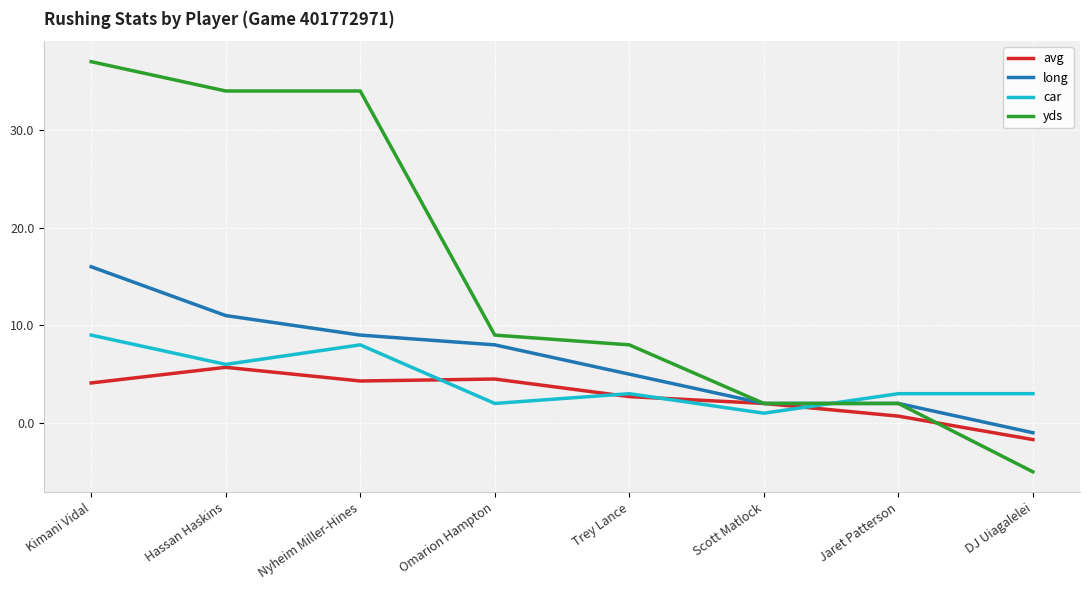

True or false: long has a value of 16.0 at Kimani Vidal.

True